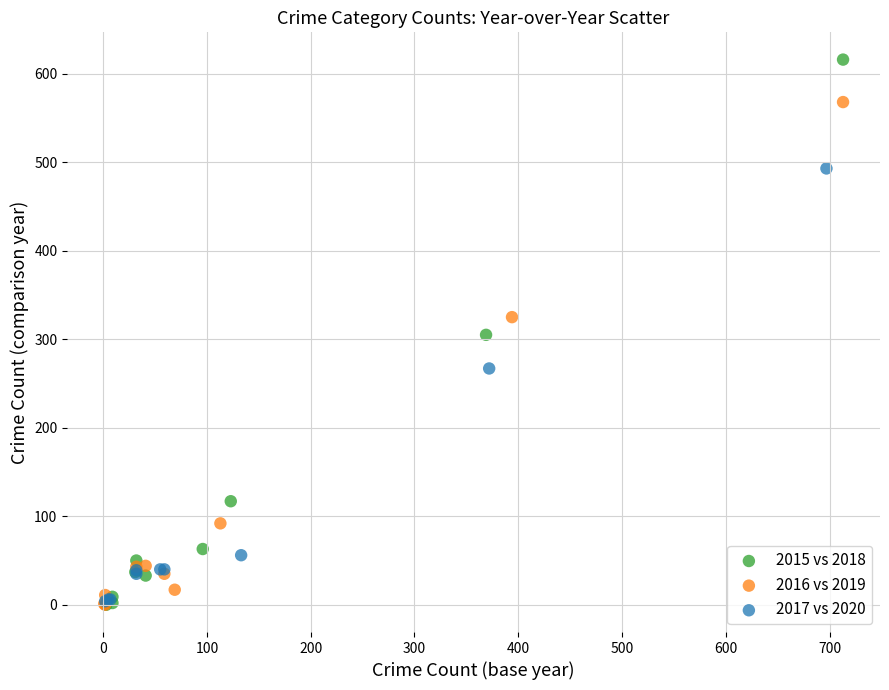

Which series has the largest Y range (max minus min)?

2015 vs 2018